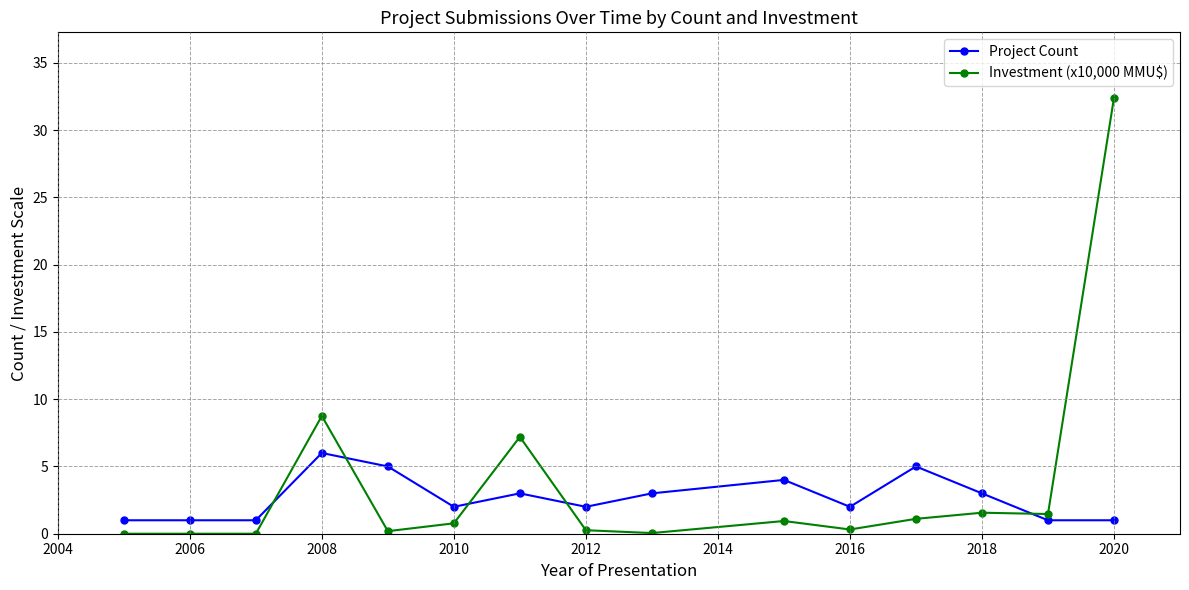

Which series changed the most between 2008 and 2018?

Investment (x10,000 MMU$)